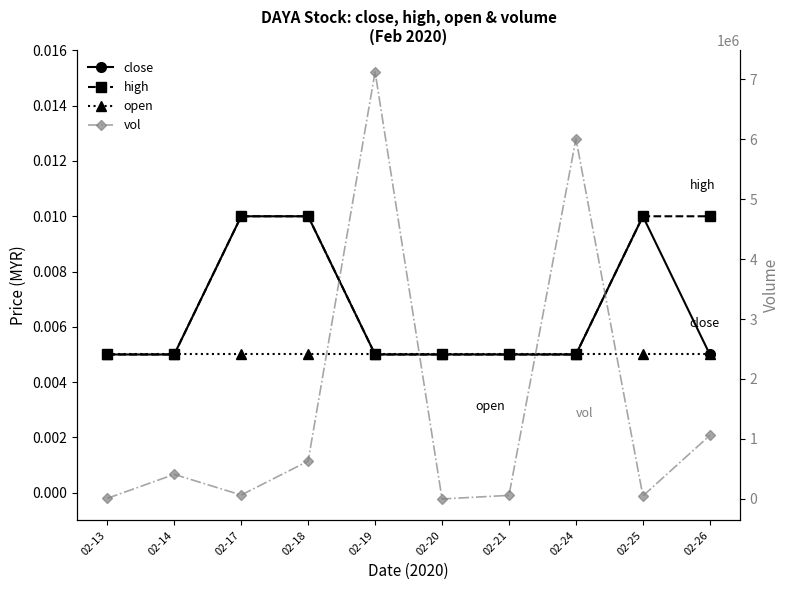

True or false: open has more than 2 interior local peaks.

False